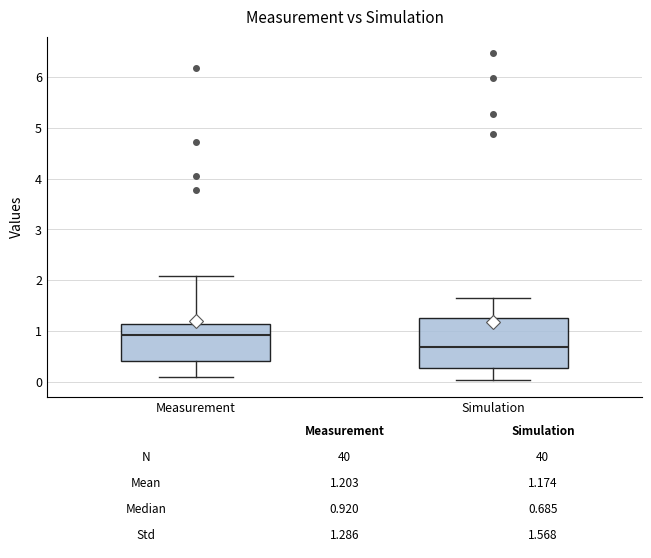

Which box is the tallest, from its lower edge to its upper edge?

Simulation